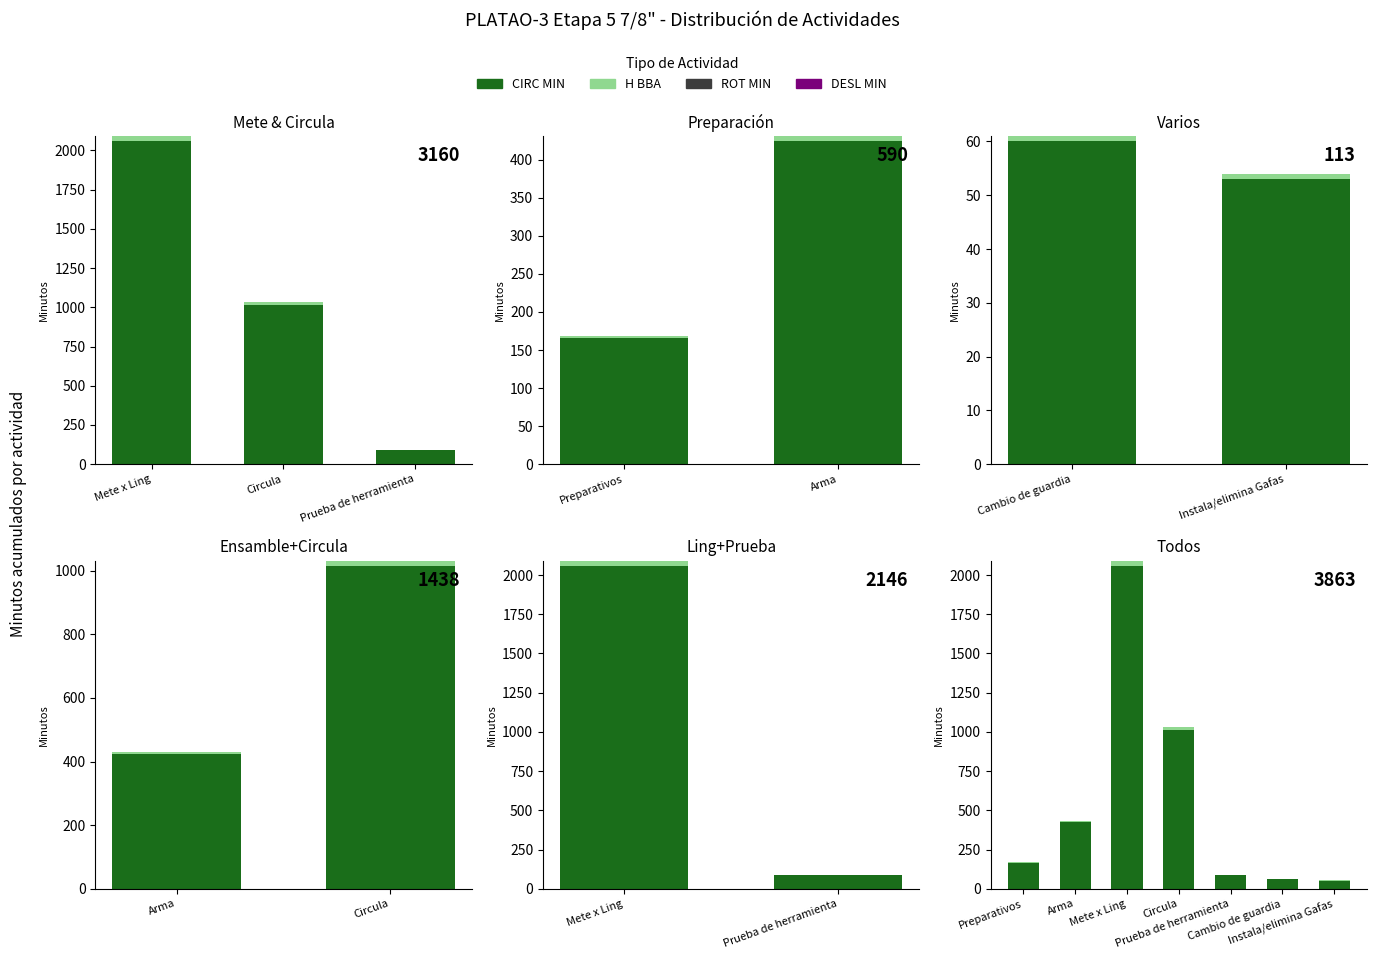

Reading right to left, extract all data points from this chart.

CIRC MIN: 53.0	60.0	89.0	1014.0	2057.0	424.0	166.0
H BBA: 0.9	1.0	1.5	16.9	34.3	7.1	2.8
ROT MIN: 0.0	0.0	0.0	0.0	0.0	0.0	0.0
DESL MIN: 0.0	0.0	0.0	0.0	0.0	0.0	0.0